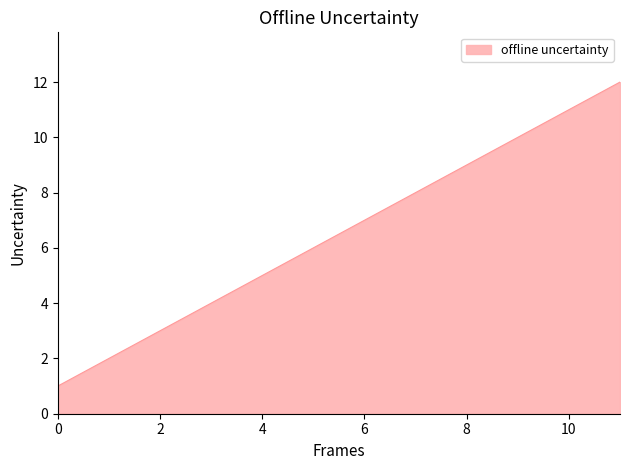

How many series are shown in this chart?

1